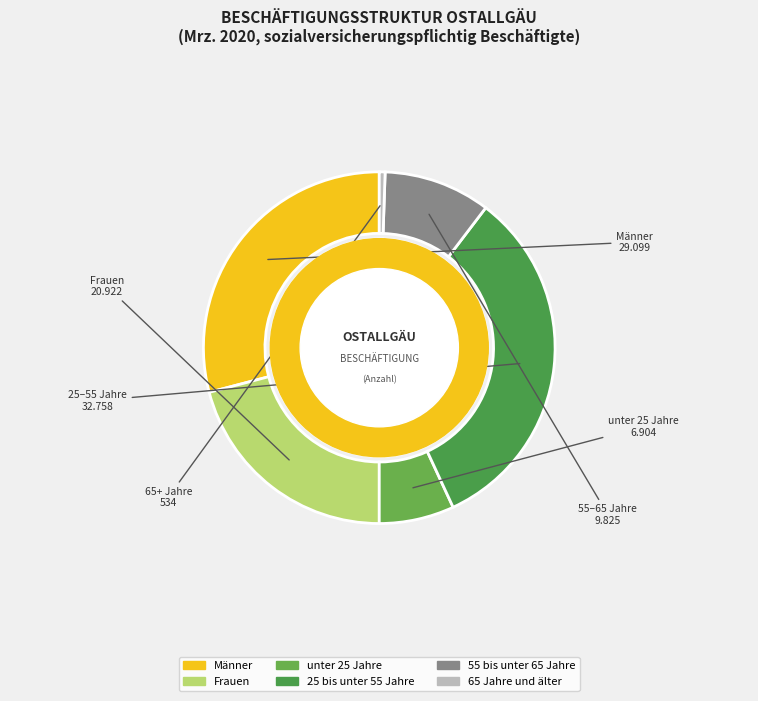

How many slices are in this pie chart?

6